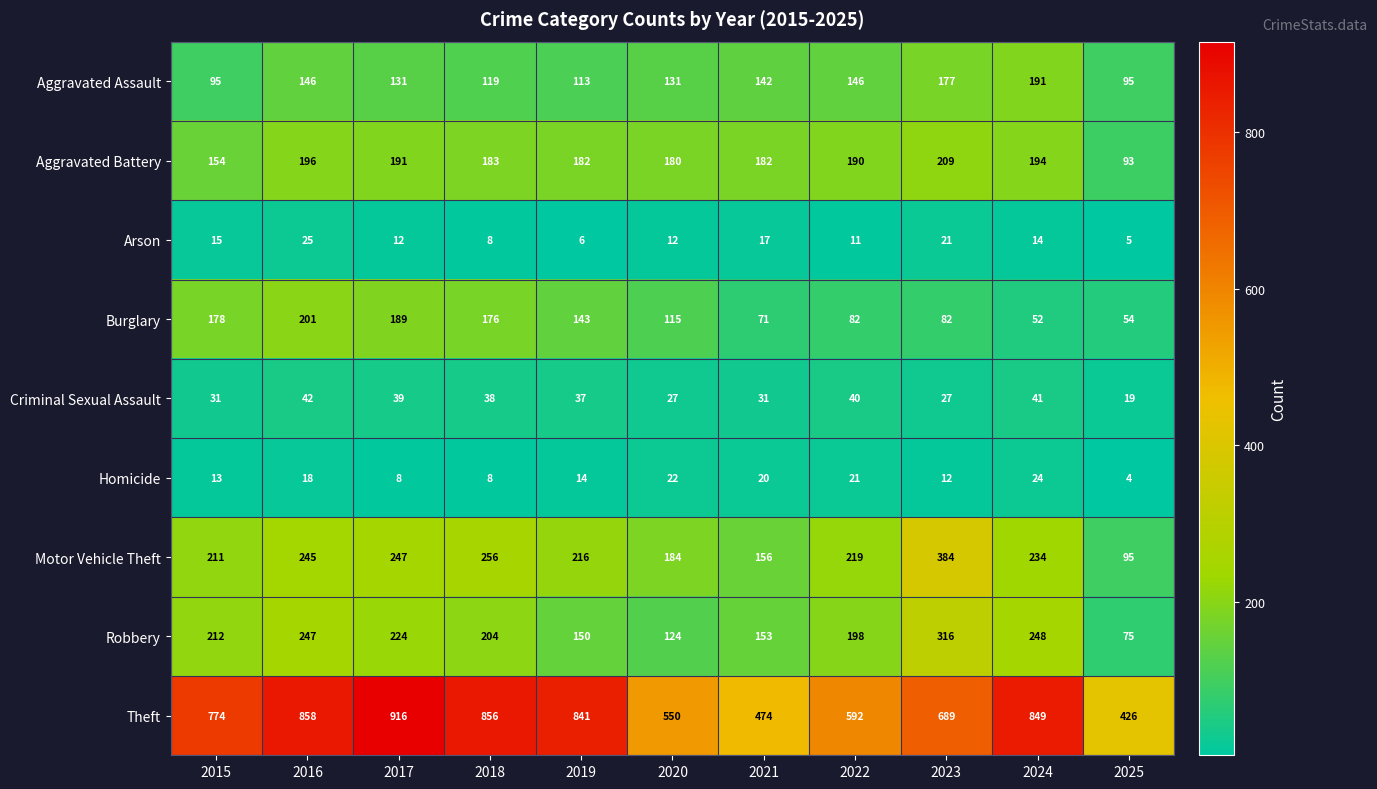

At which label is Homicide closest to 14?

2019